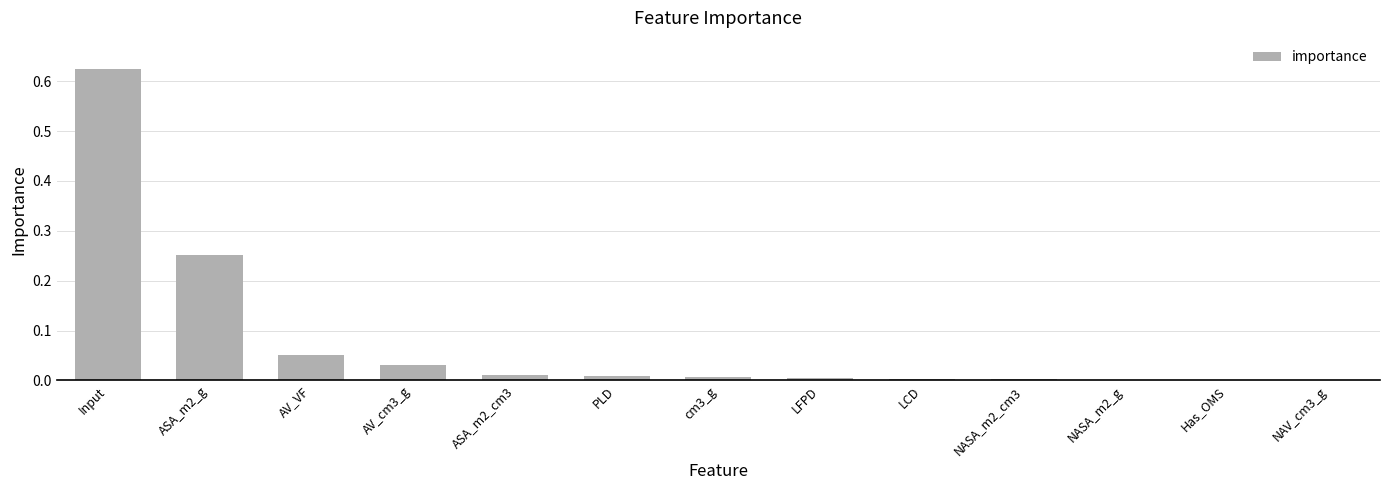

What is the sum of all values?

1.0